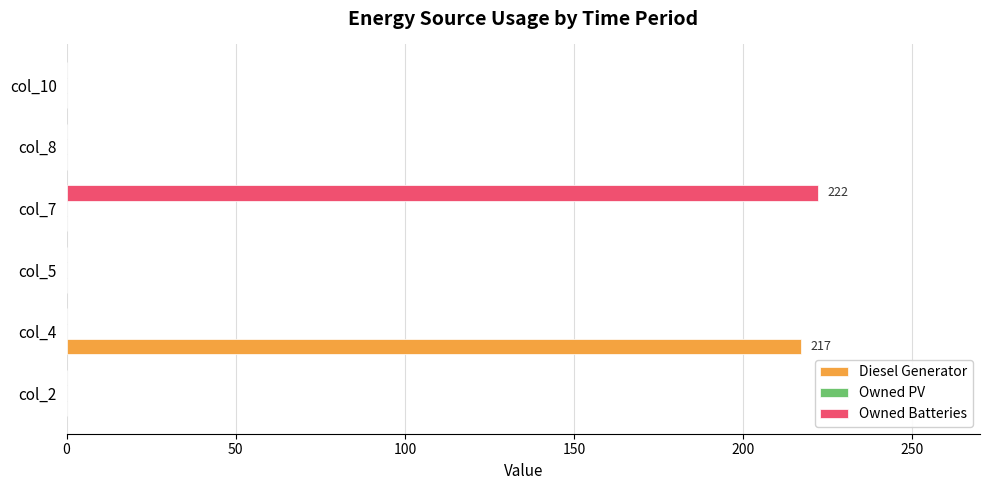

Is the value of Owned Batteries at col_7 greater than the value of Diesel Generator at col_10?

Yes